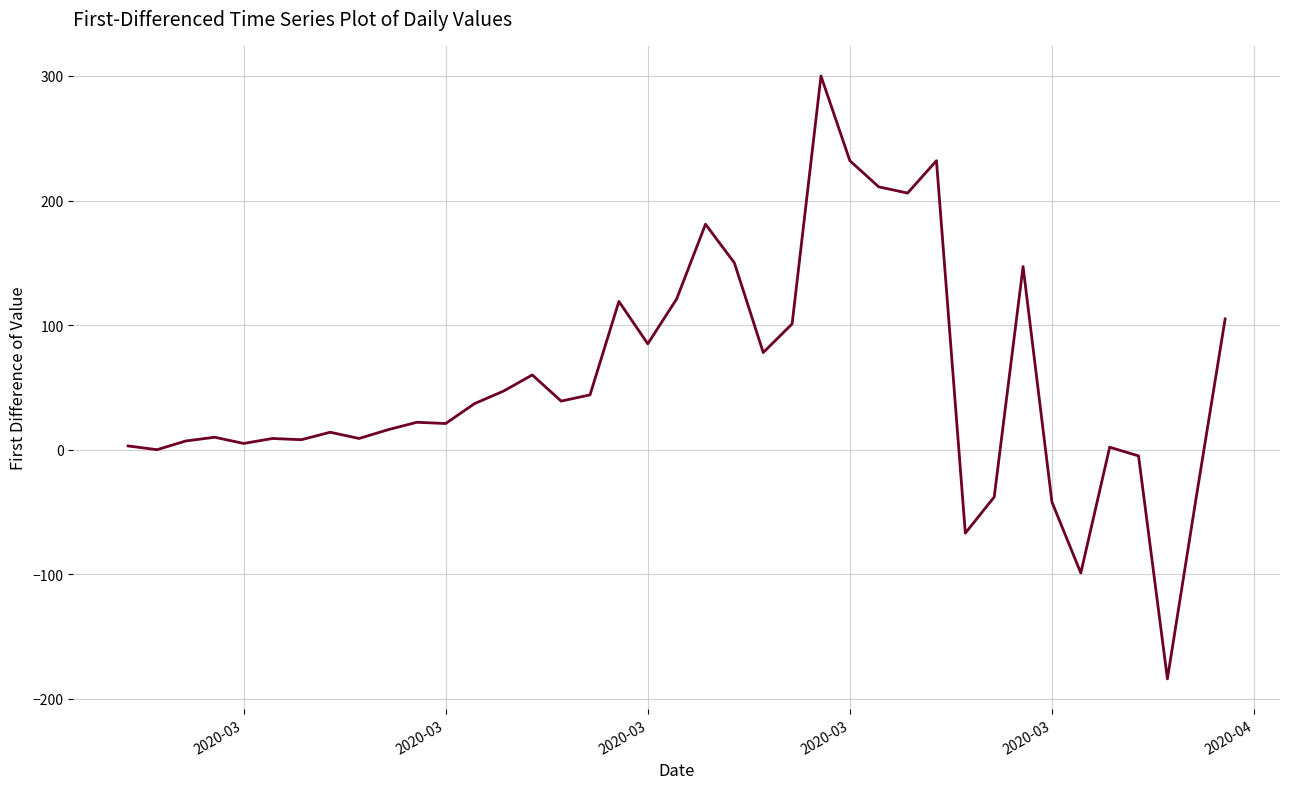

What is the average value?

55